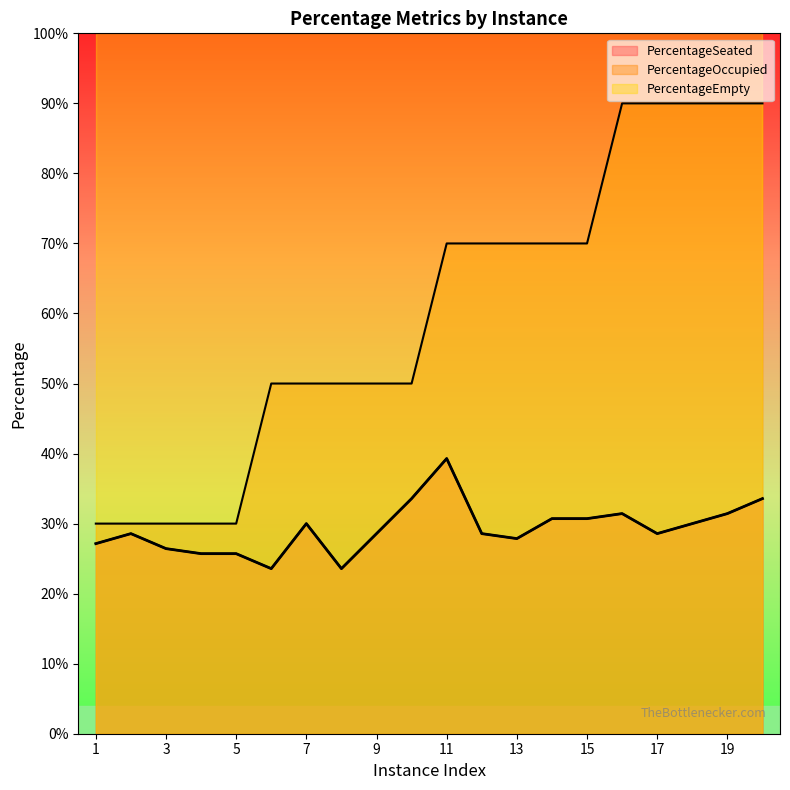

What are all the series names shown in the legend?

PercentageSeated, PercentageOccupied, PercentageEmpty